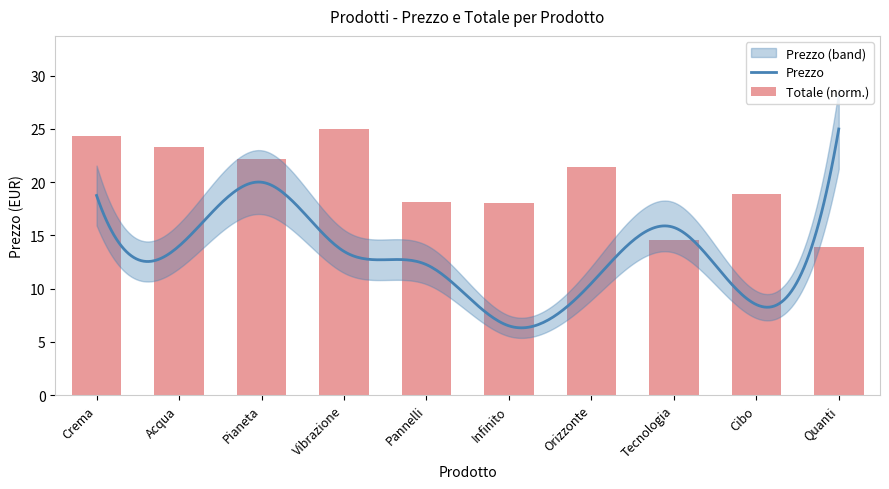

What is the change in value from Vibrazione to Pannelli?

-6.9